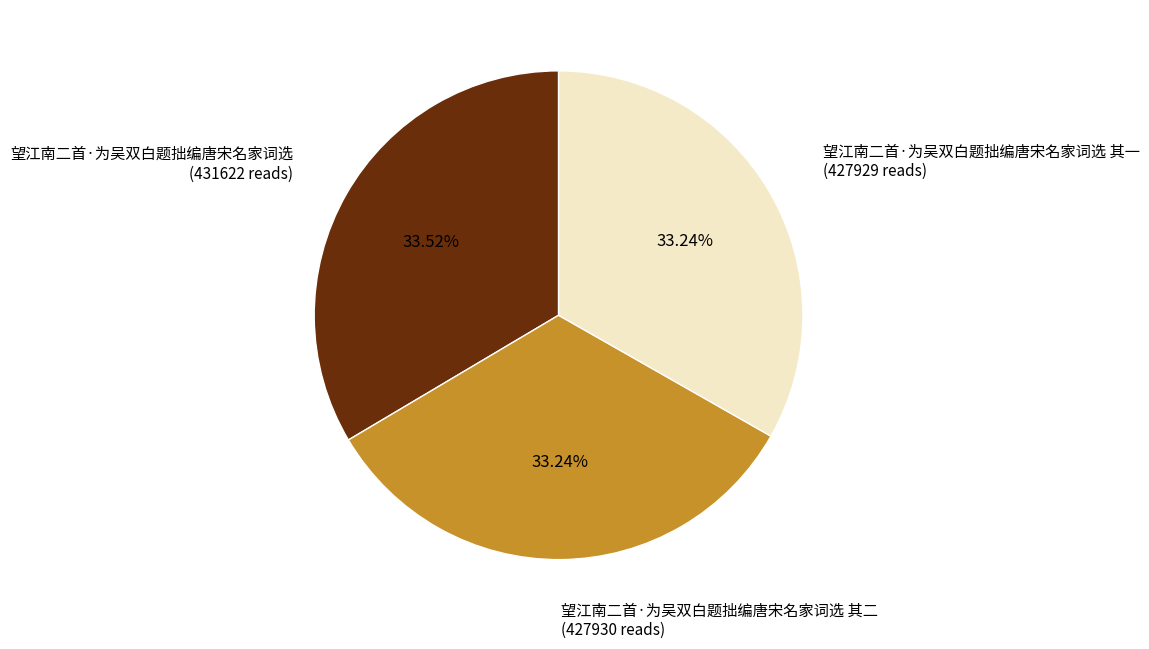

Does any single category account for the majority?

No